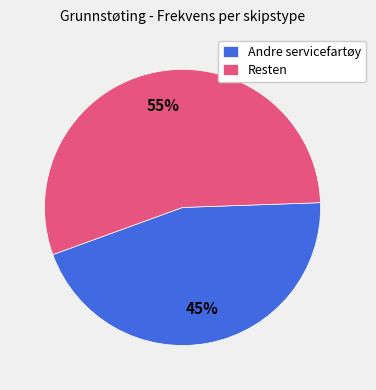

To the nearest percent, what is the difference between the largest and smallest slice percentages?

10%